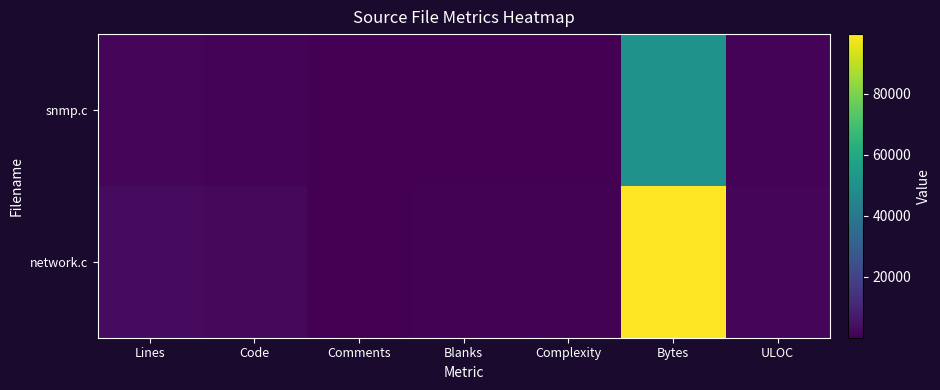

How many distinct data groups are displayed?

2